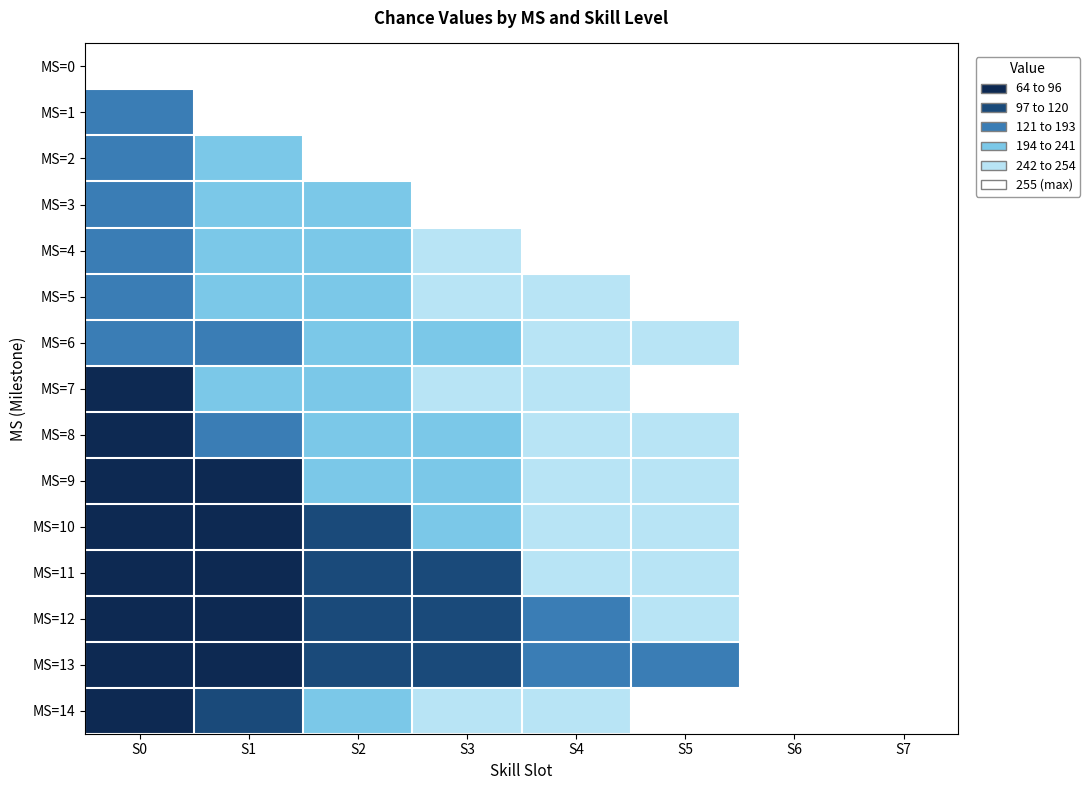

List the series in order of their peak value, lowest first.

MS=0, MS=1, MS=2, MS=3, MS=4, MS=5, MS=6, MS=7, MS=8, MS=9, MS=10, MS=11, MS=12, MS=13, MS=14